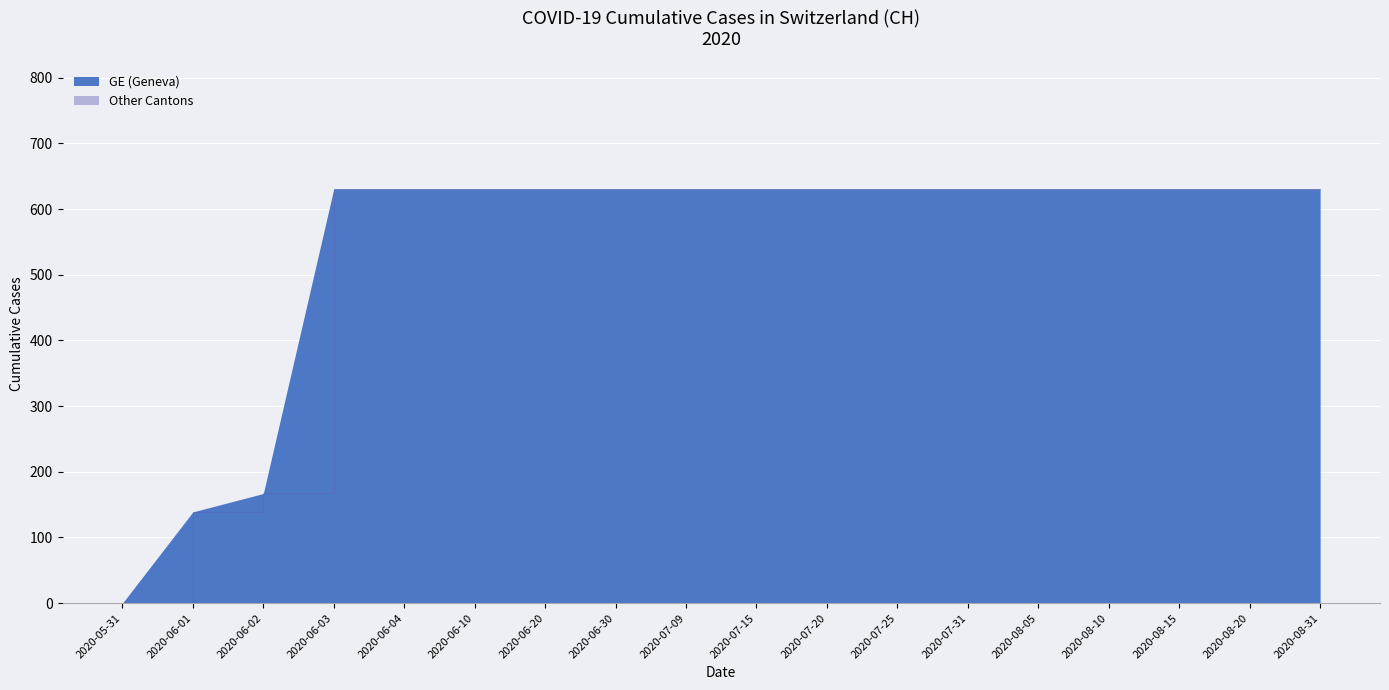

What is the change in value from 2020-06-02 to 2020-08-05?

+464